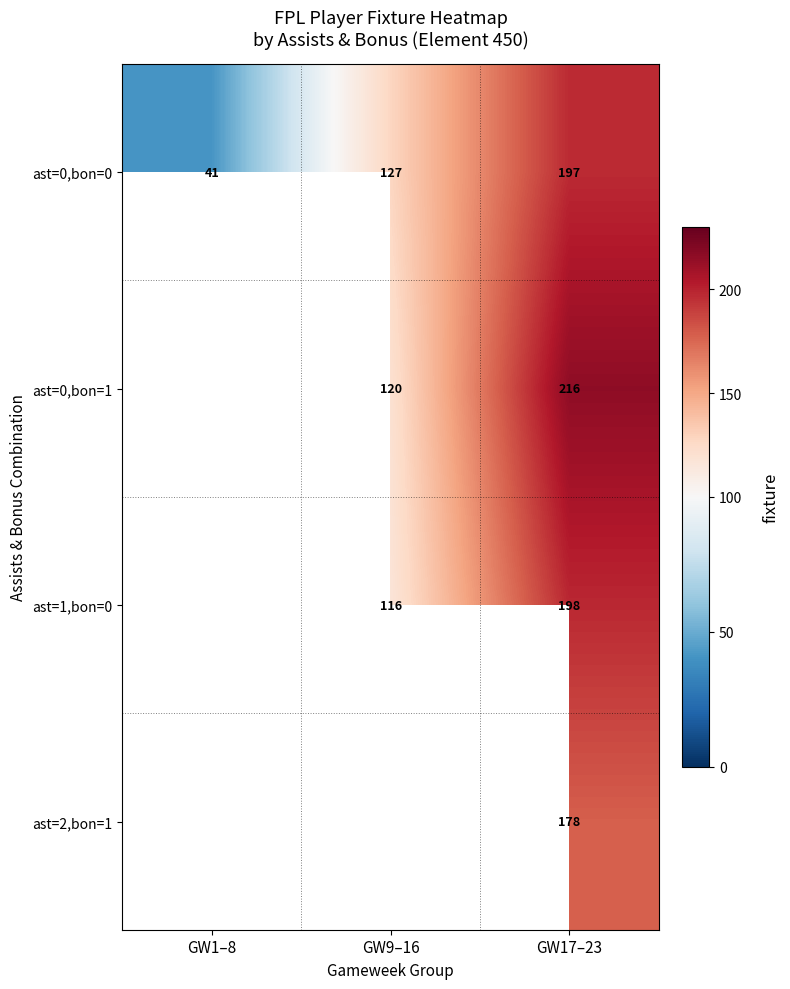

Which has a higher value, GW9–16 or GW17–23?

GW17–23